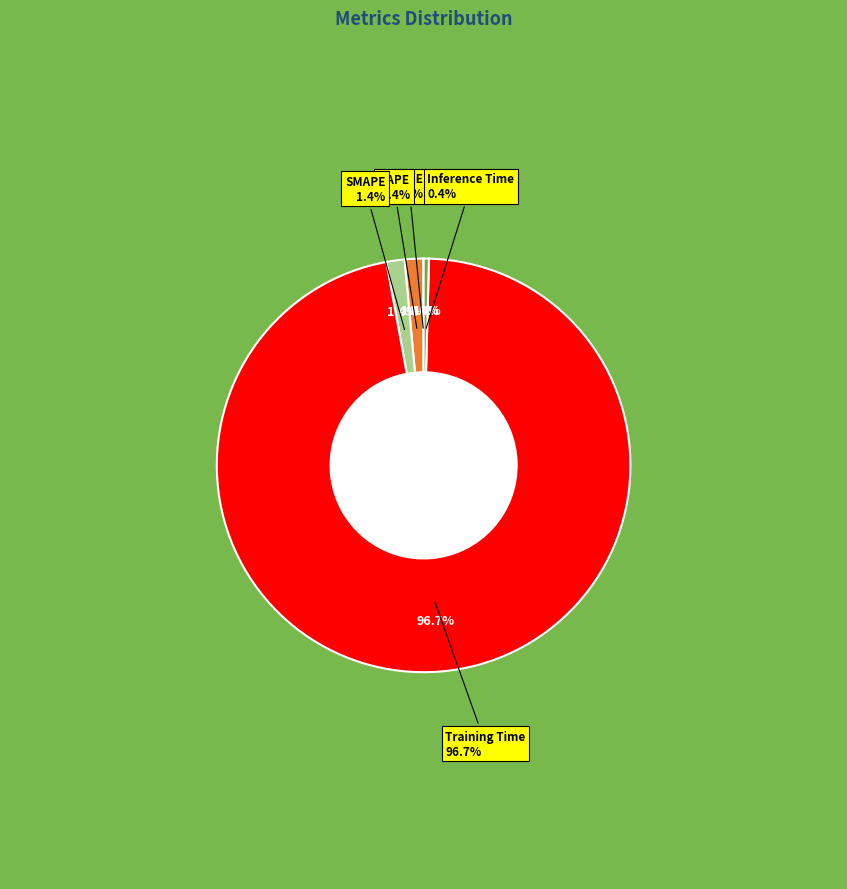

To the nearest percent, what percentage of the pie is MAPE?

1%